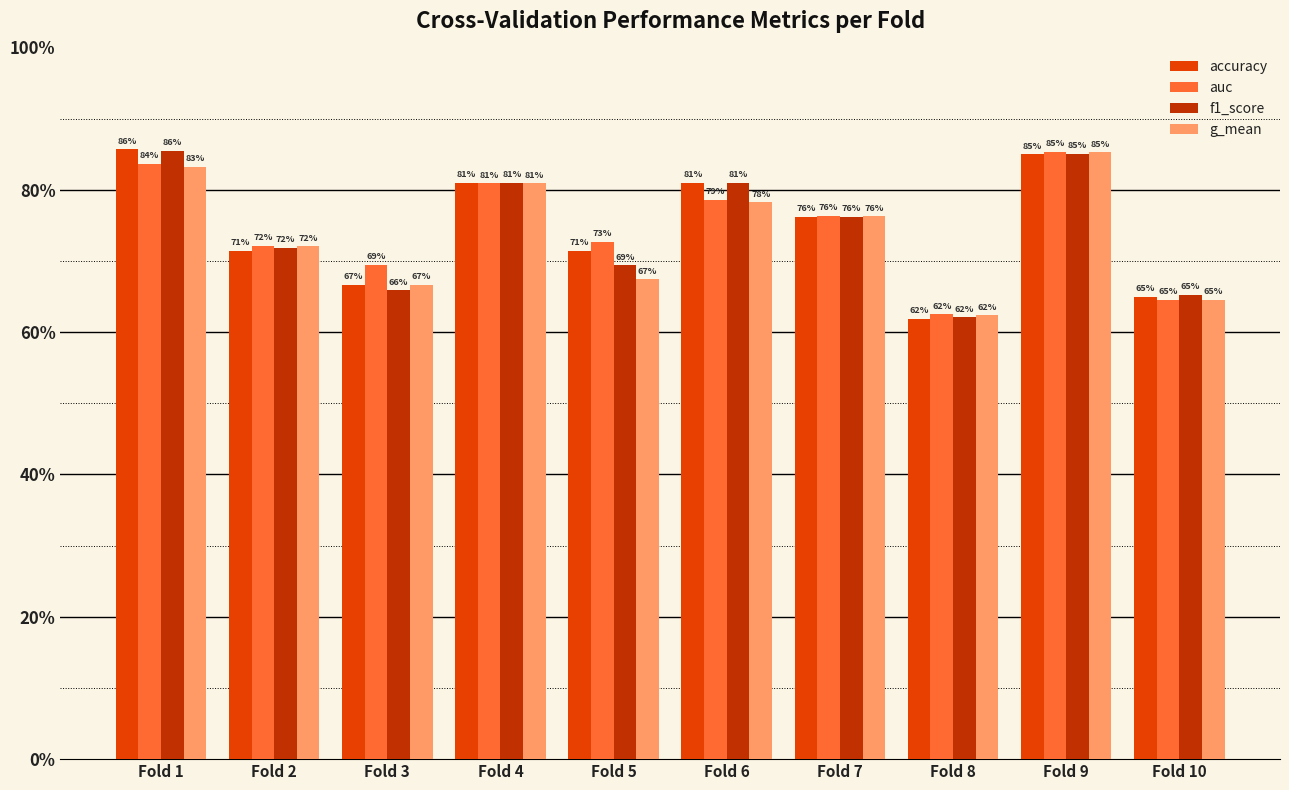

At which label does accuracy reach its minimum?

Fold 8